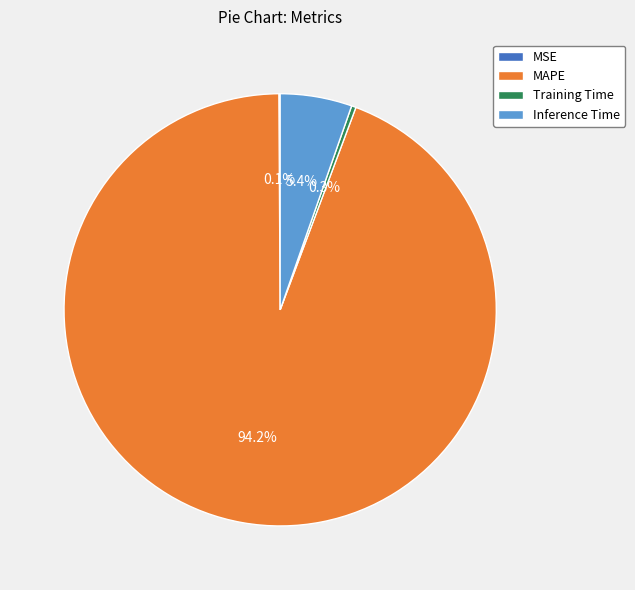

Is there any slice that represents more than half of the pie?

Yes